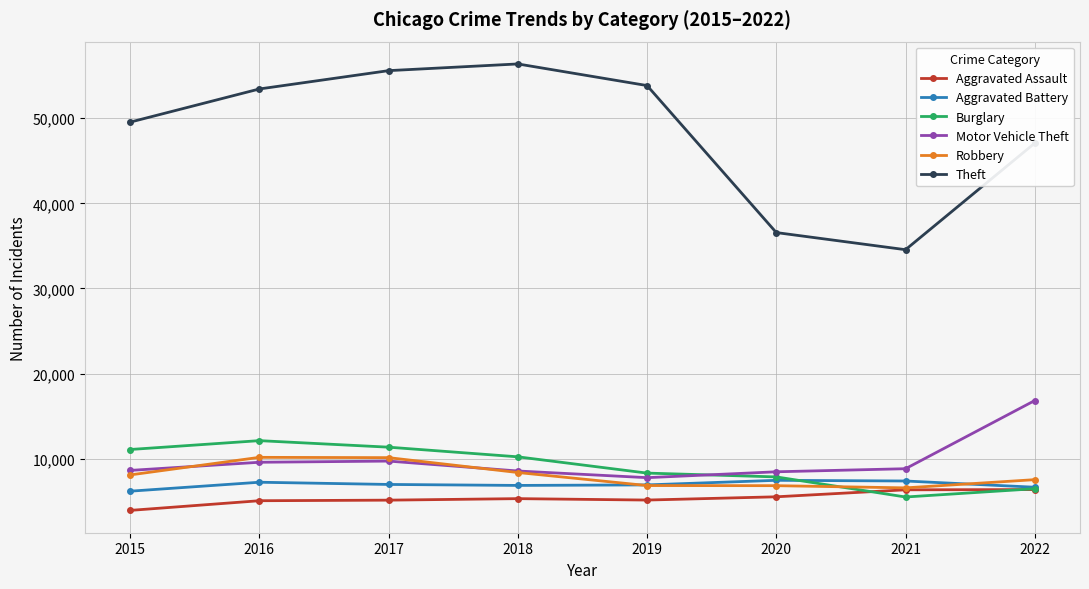

What is the value of the Aggravated Battery point at the 8th from the left?

6637